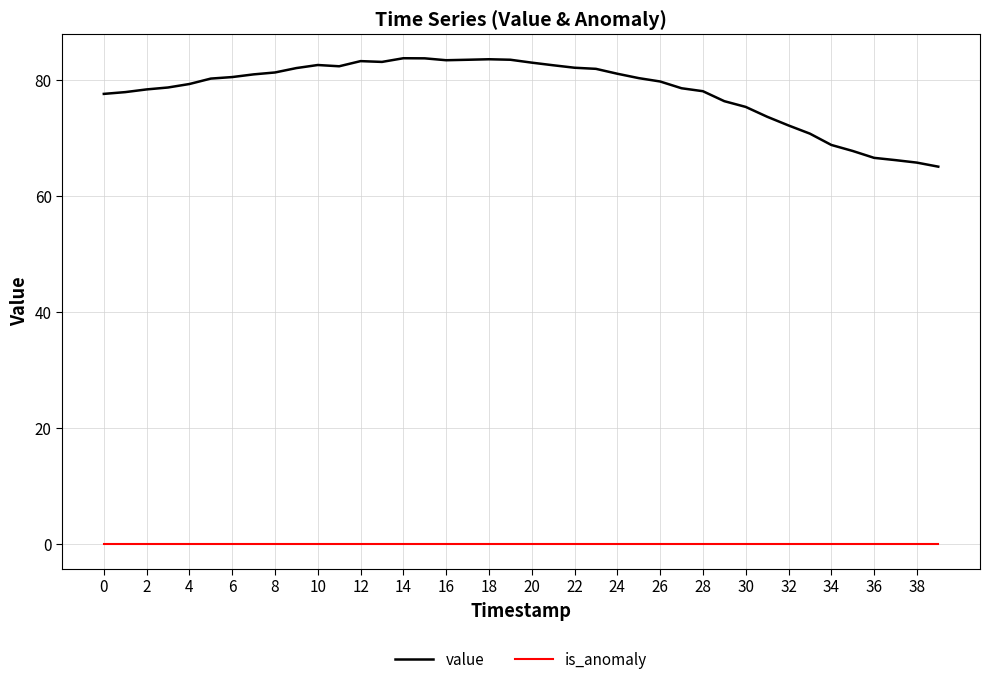

What is the difference between the maximum and minimum values in the value series?

18.7